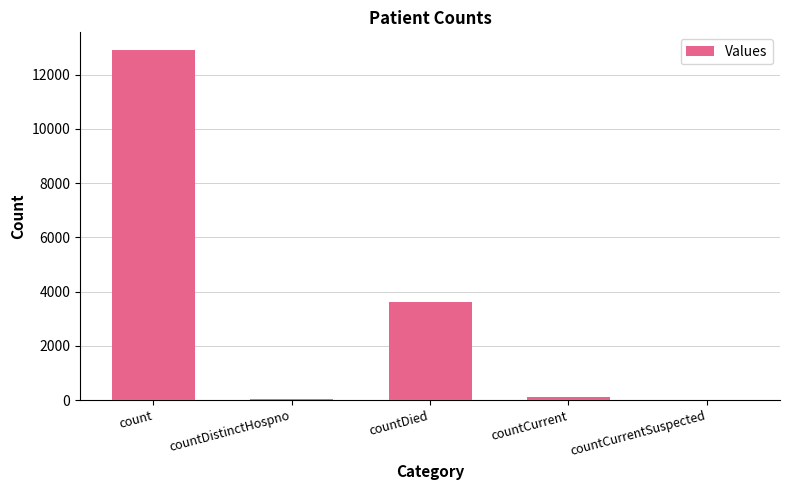

Which category has the highest value across all series?

count